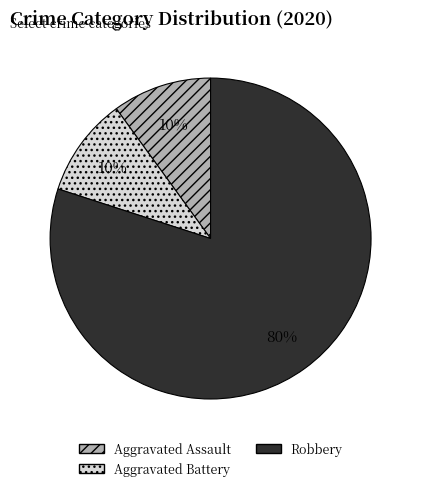

What percentage is the Aggravated Assault slice, to the nearest percent?

10%